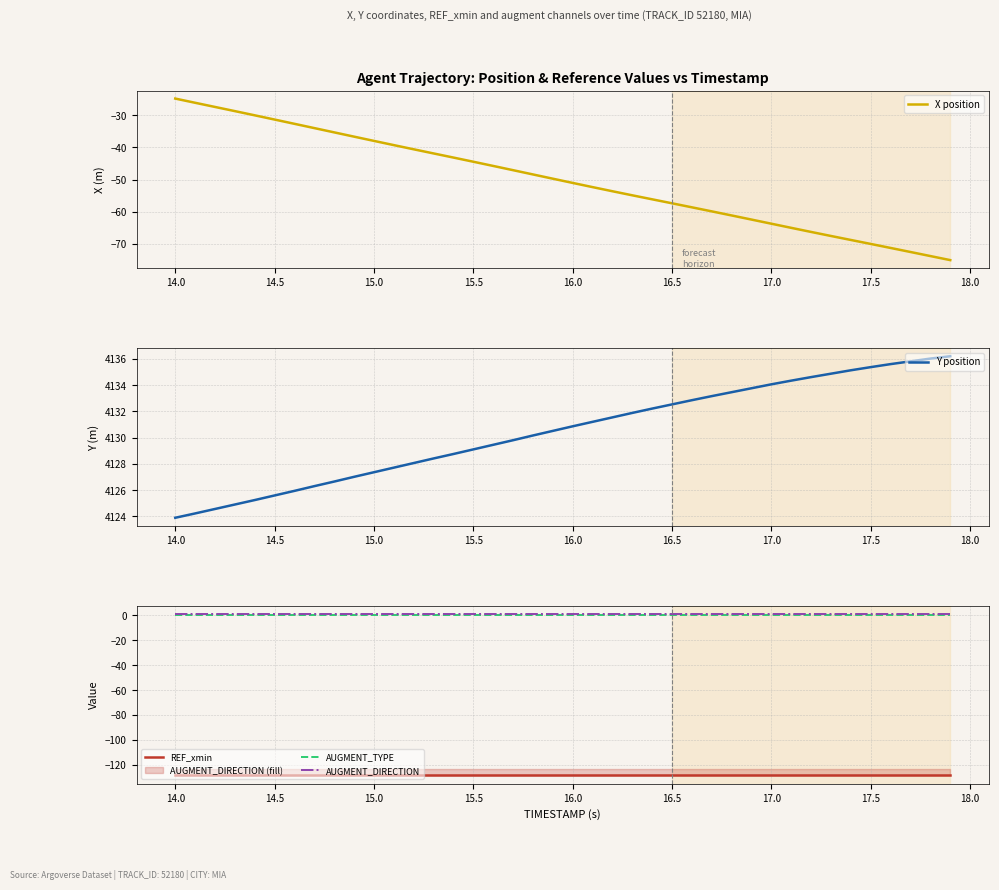

The REF_xmin series shows -176.5 at 17.0. True or false?

False